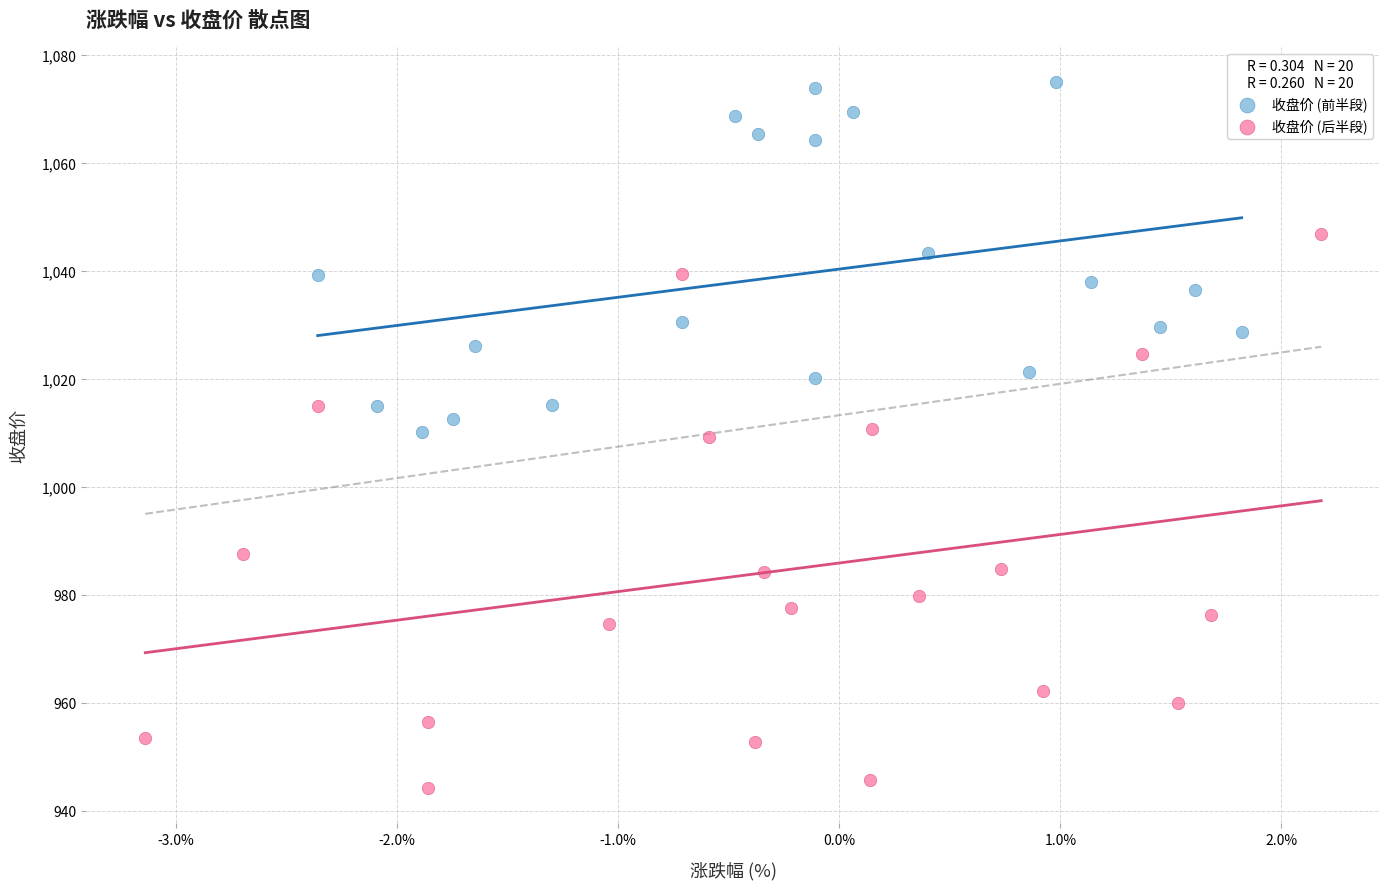

Which series contains the highest Y value?

收盘价 (前半段)